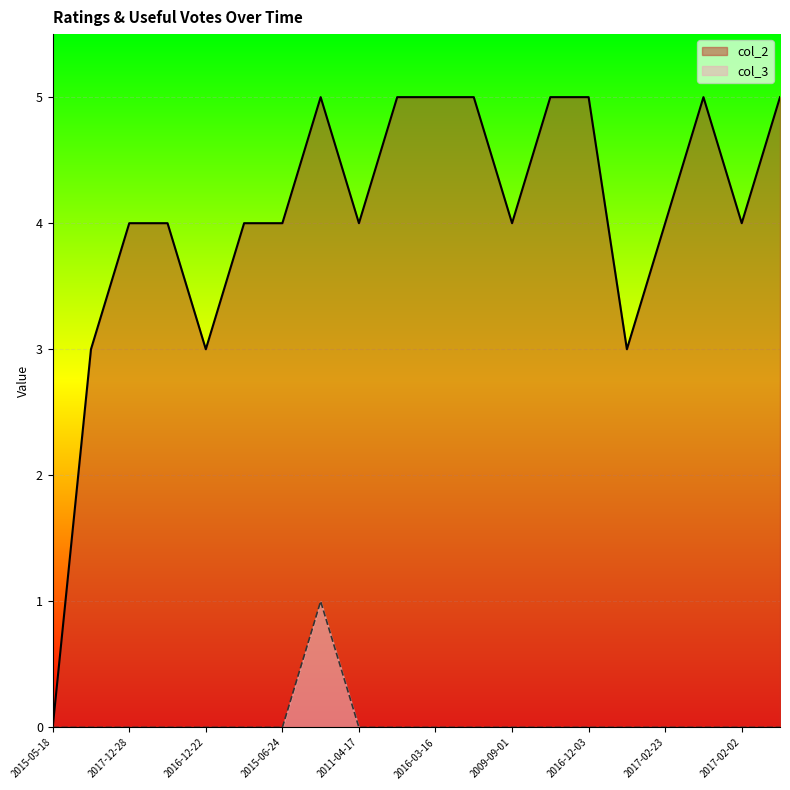

True or false: col_2 has more than 2 points higher than both neighbors.

False